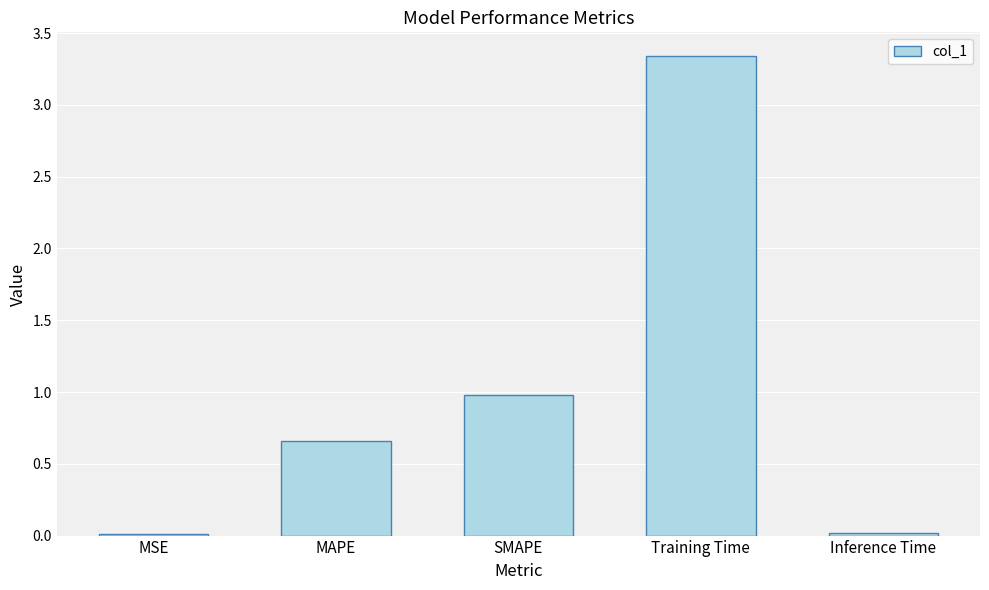

What position from the left is SMAPE?

3